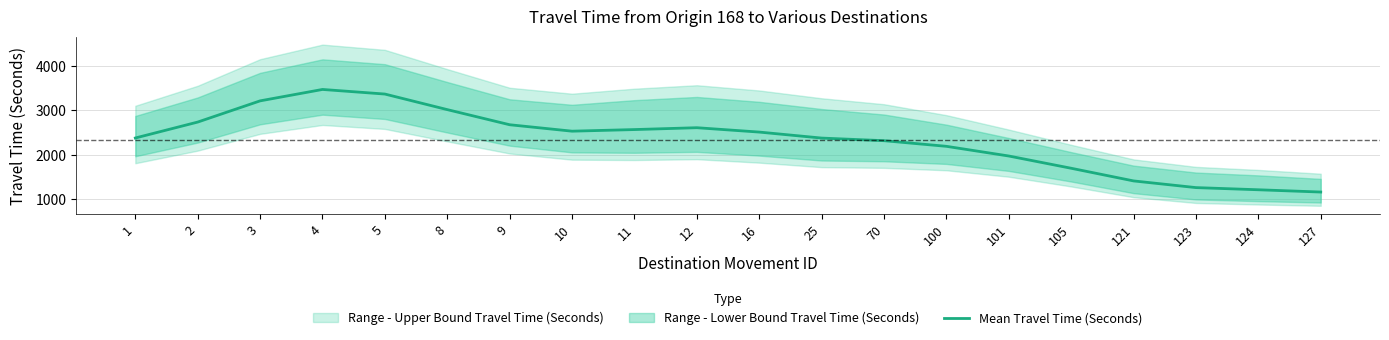

The chart shows a value of 2676.9 at 9. True or false?

True